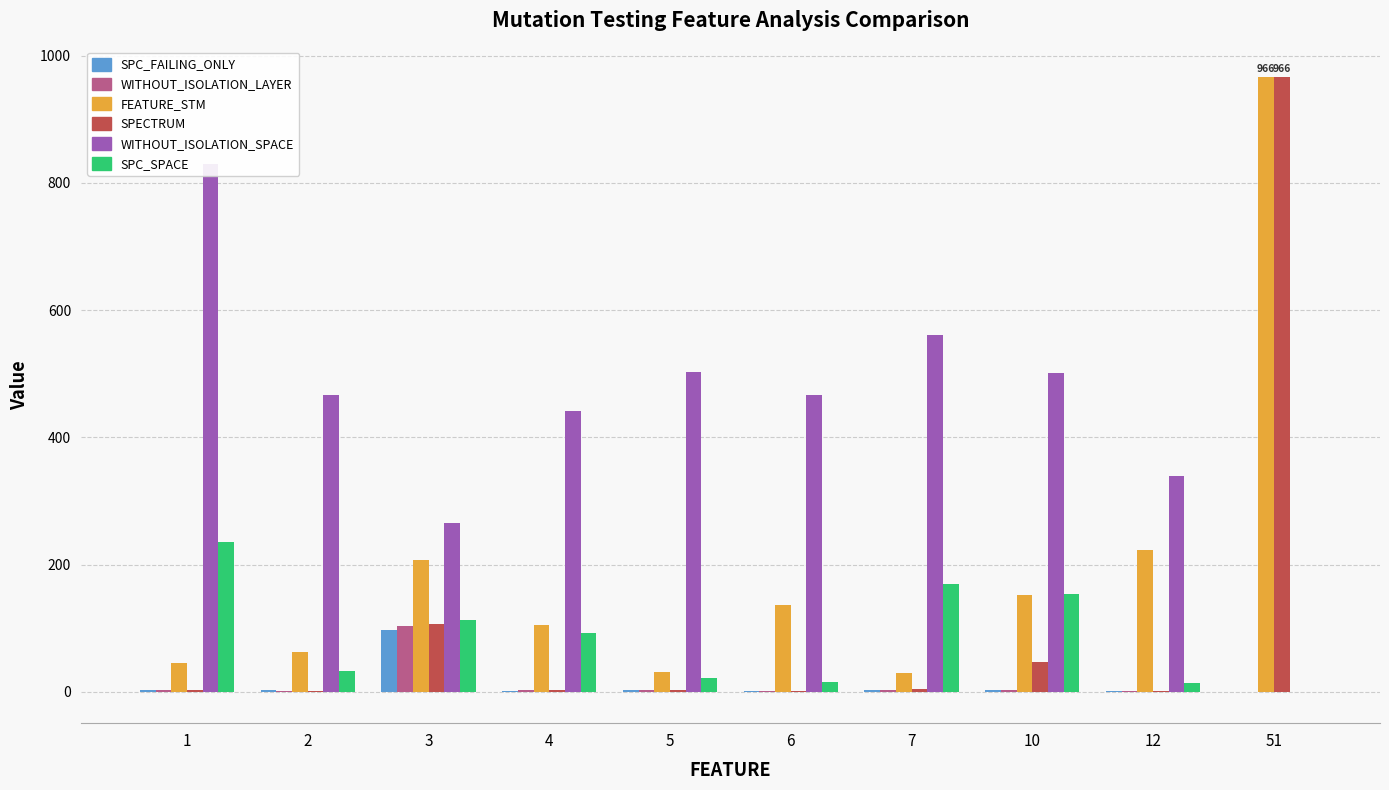

Rank the categories by WITHOUT_ISOLATION_LAYER value from highest to lowest.

3, 7, 10, 1, 4, 5, 2, 6, 12, 51